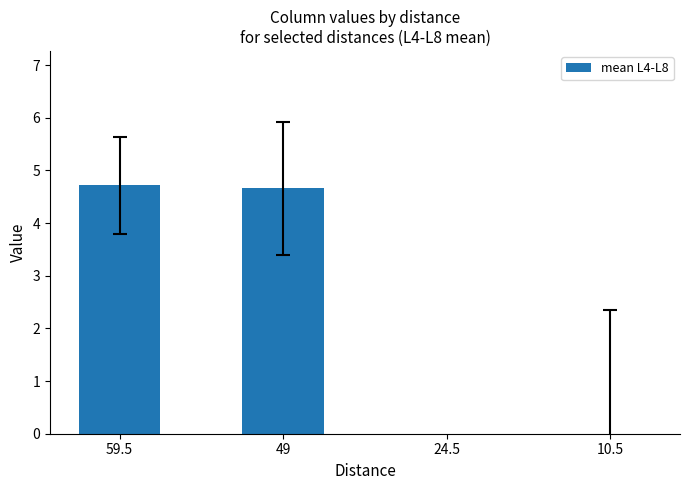

Which has a higher value, 24.5 or 49?

49